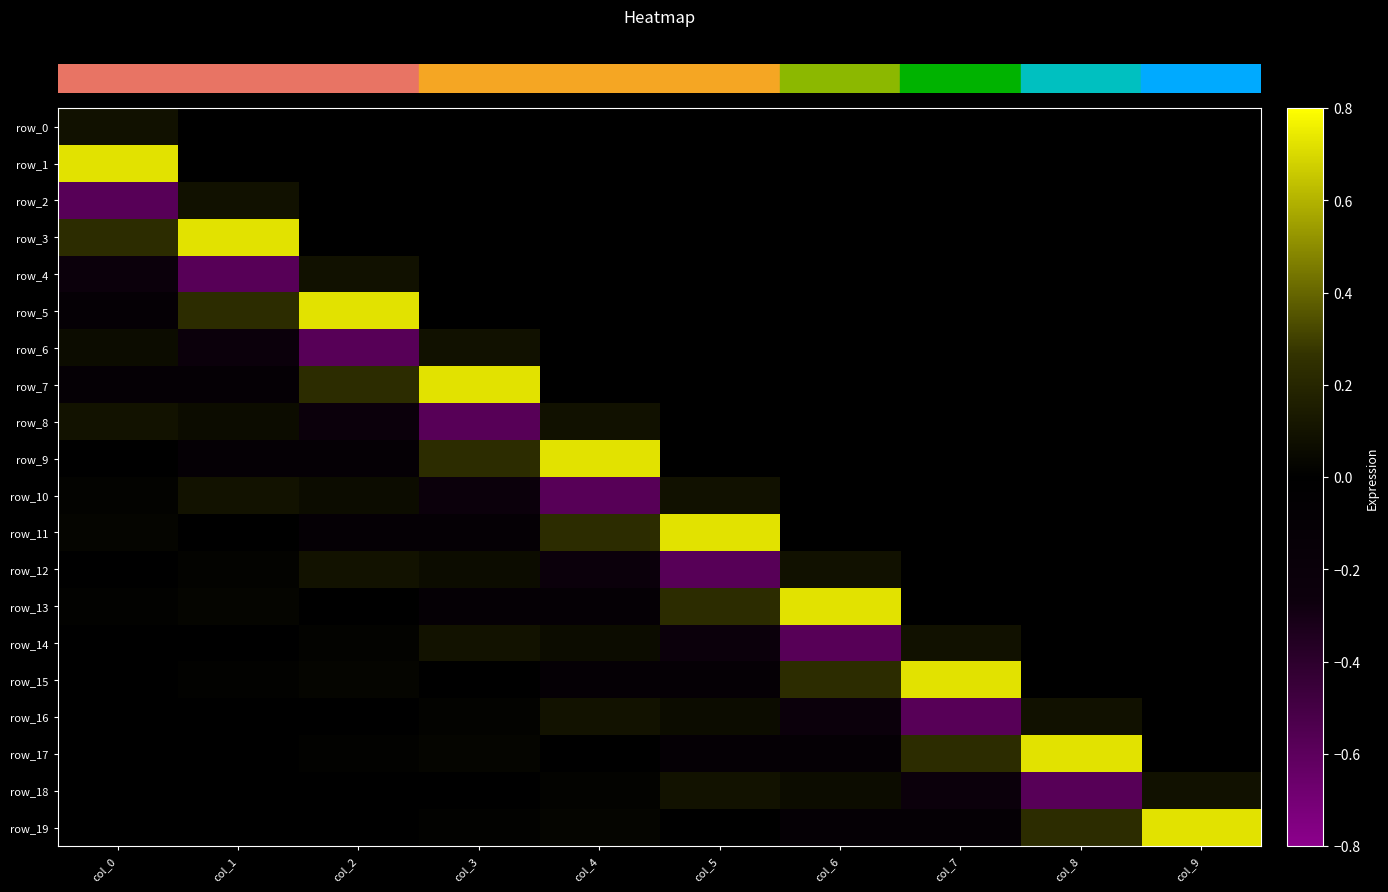

The value of row_8 at col_9 is 0.3. True or false?

False